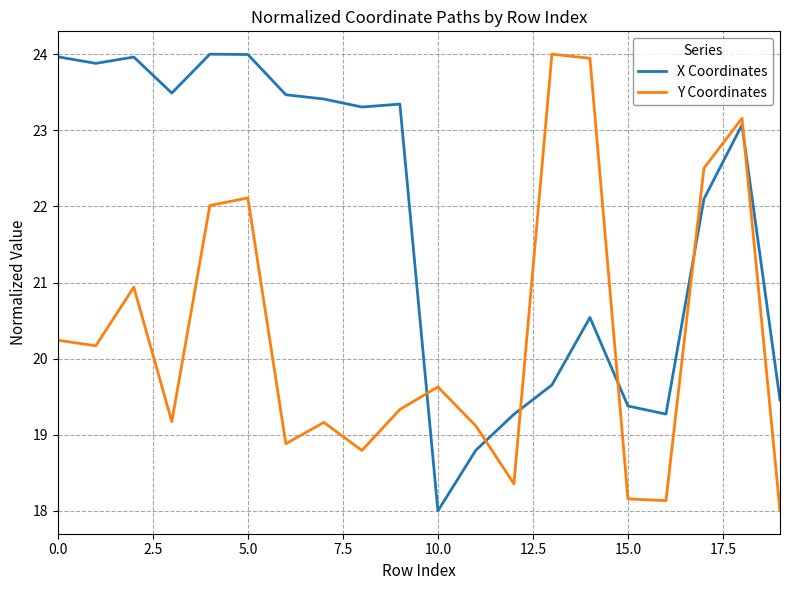

Which series has the largest total across all categories?

X Coordinates